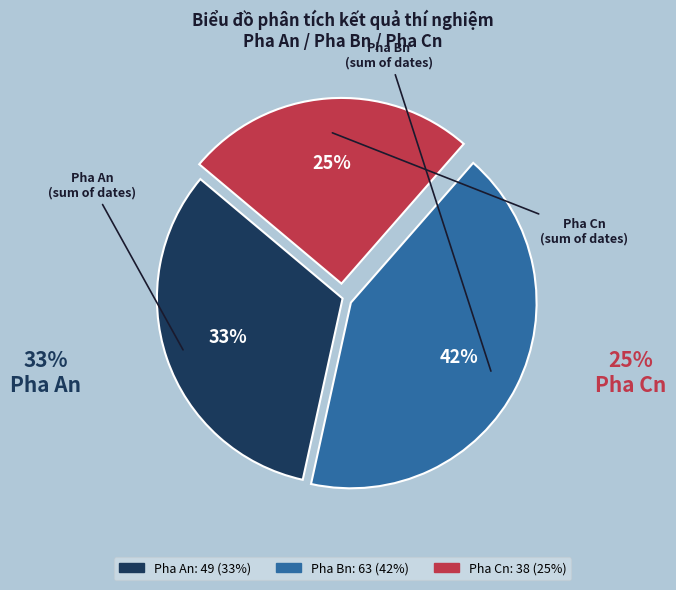

To the nearest percent, what is the average slice percentage?

33%